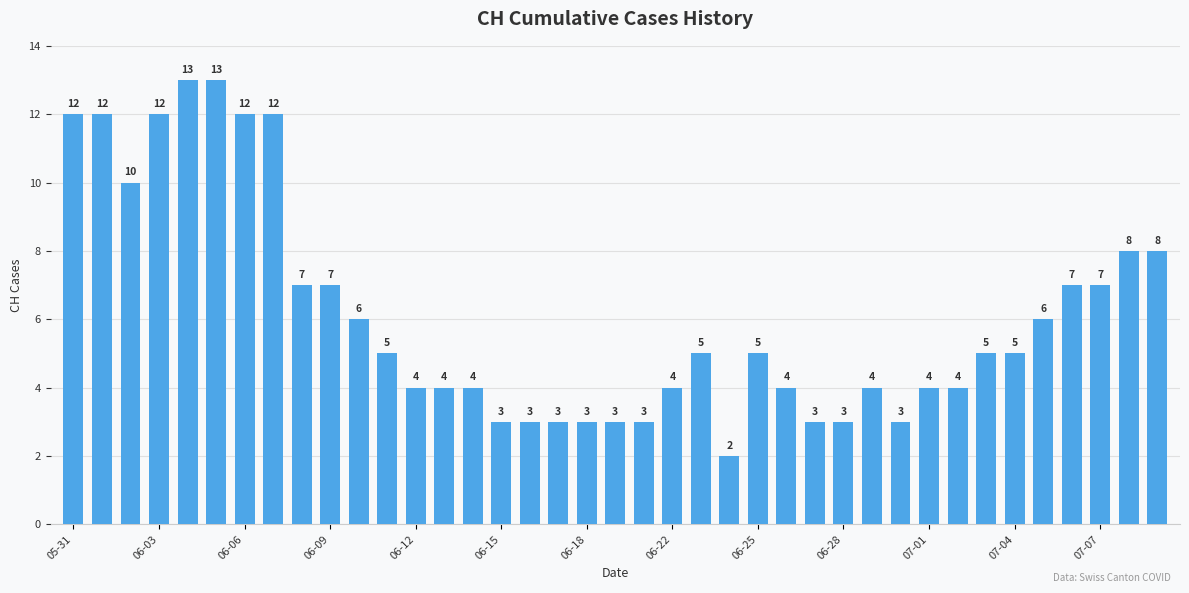

What is the greatest value displayed?

13